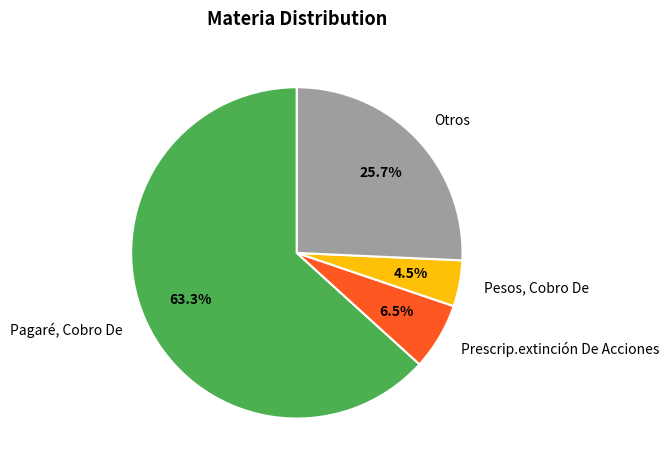

What is the total percentage of Prescrip.extinción De Acciones and Pesos, Cobro De?

11.0%